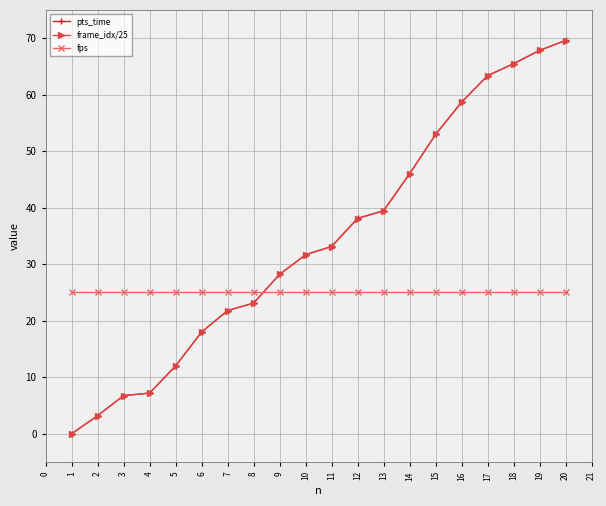

Read the fps value at 8.

25.0